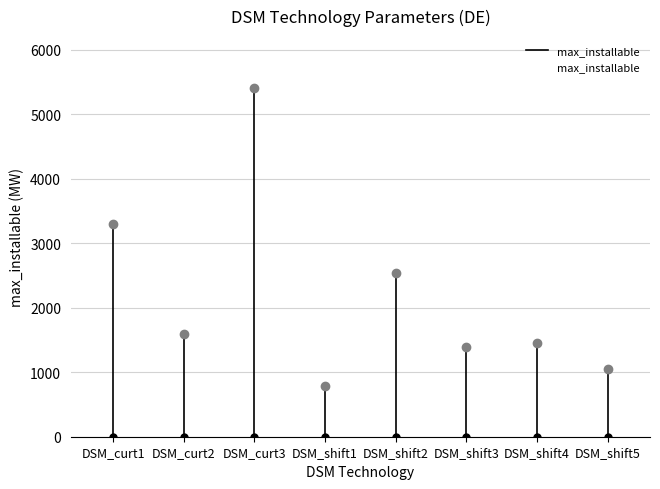

What is the label of the 2nd bar from the right?

DSM_shift4